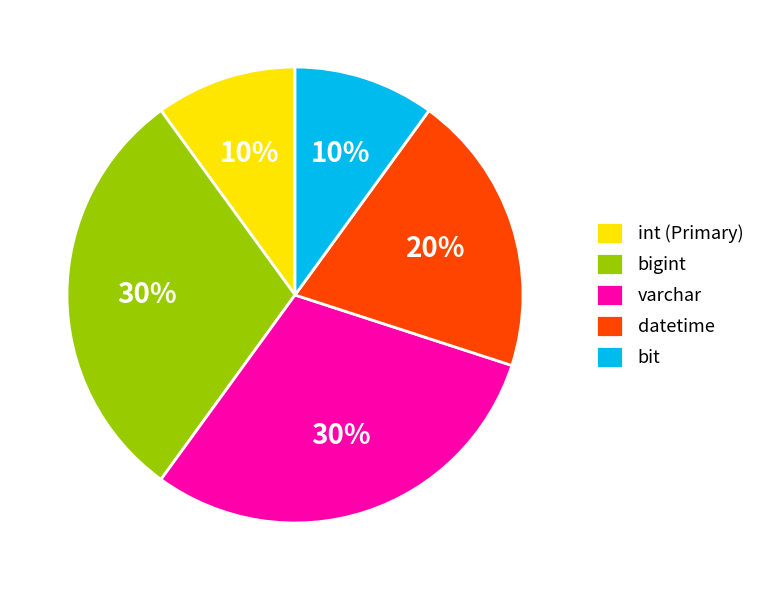

Does any single category account for the majority?

No